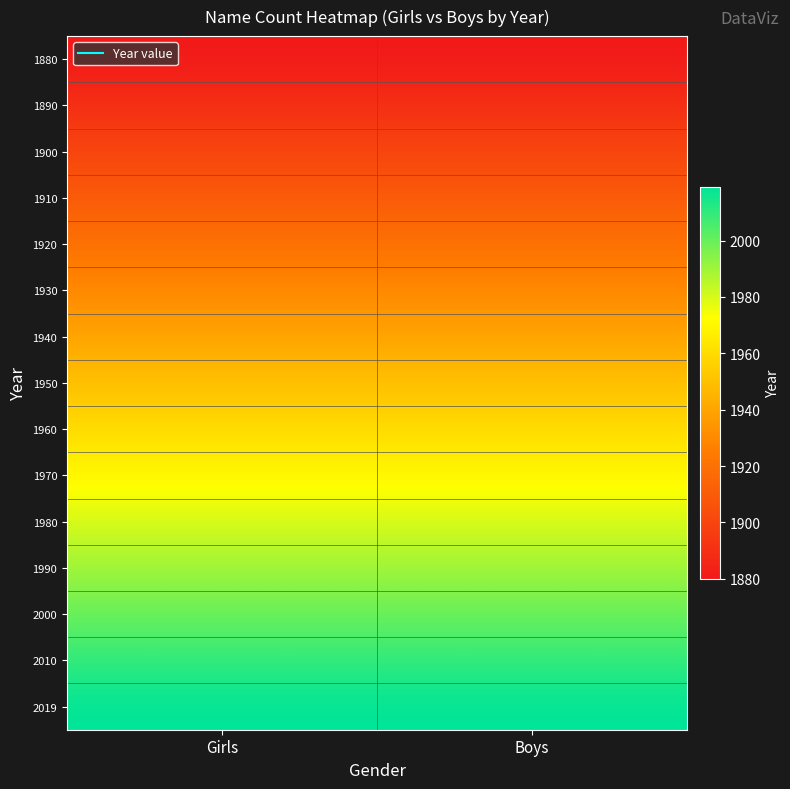

What is the total value across all series at Girls?

29249